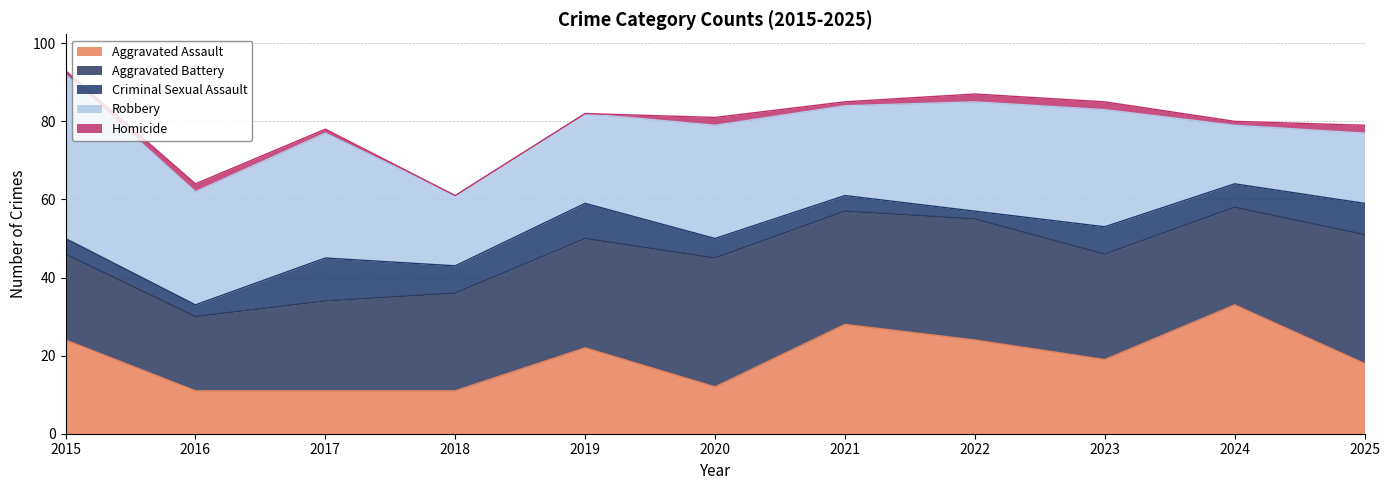

Is the value of Robbery at 2022 greater than the value of Homicide at 2018?

Yes